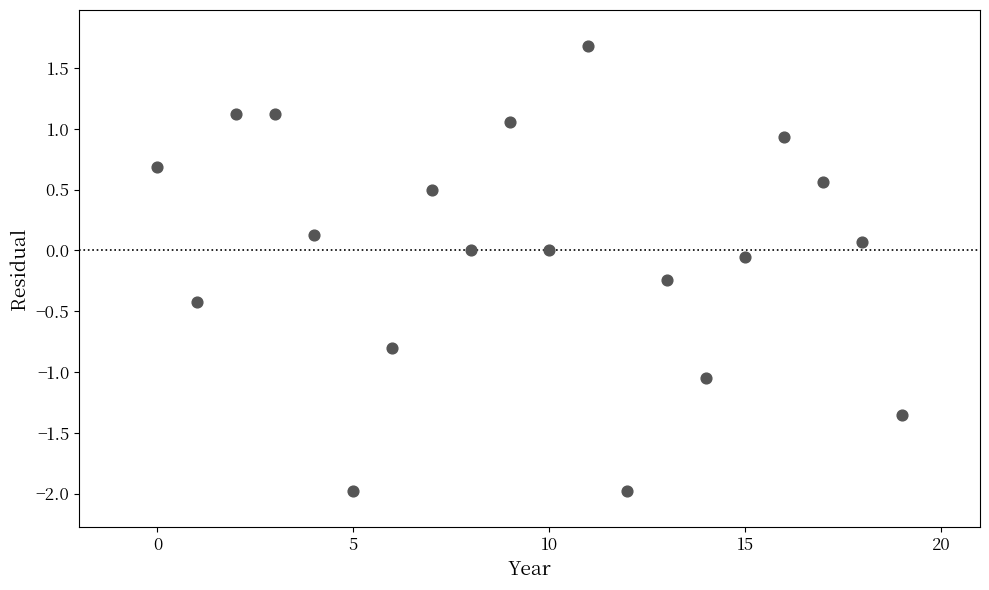

What is the range of Y values (max minus min)?

3.7